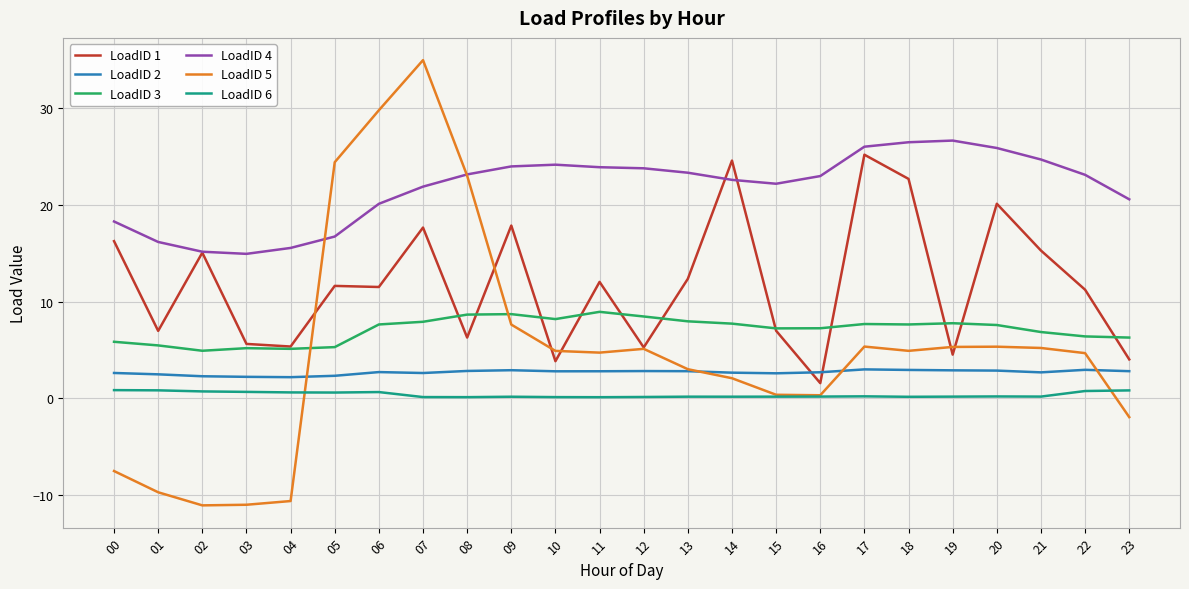

True or false: LoadID 1 and LoadID 6 cross at least once.

False